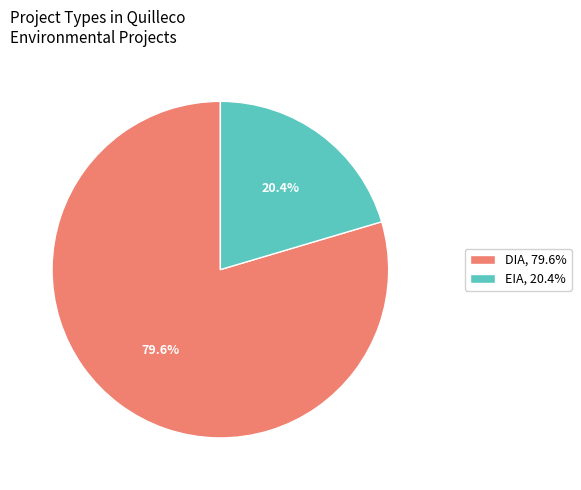

Which slice is the largest?

DIA